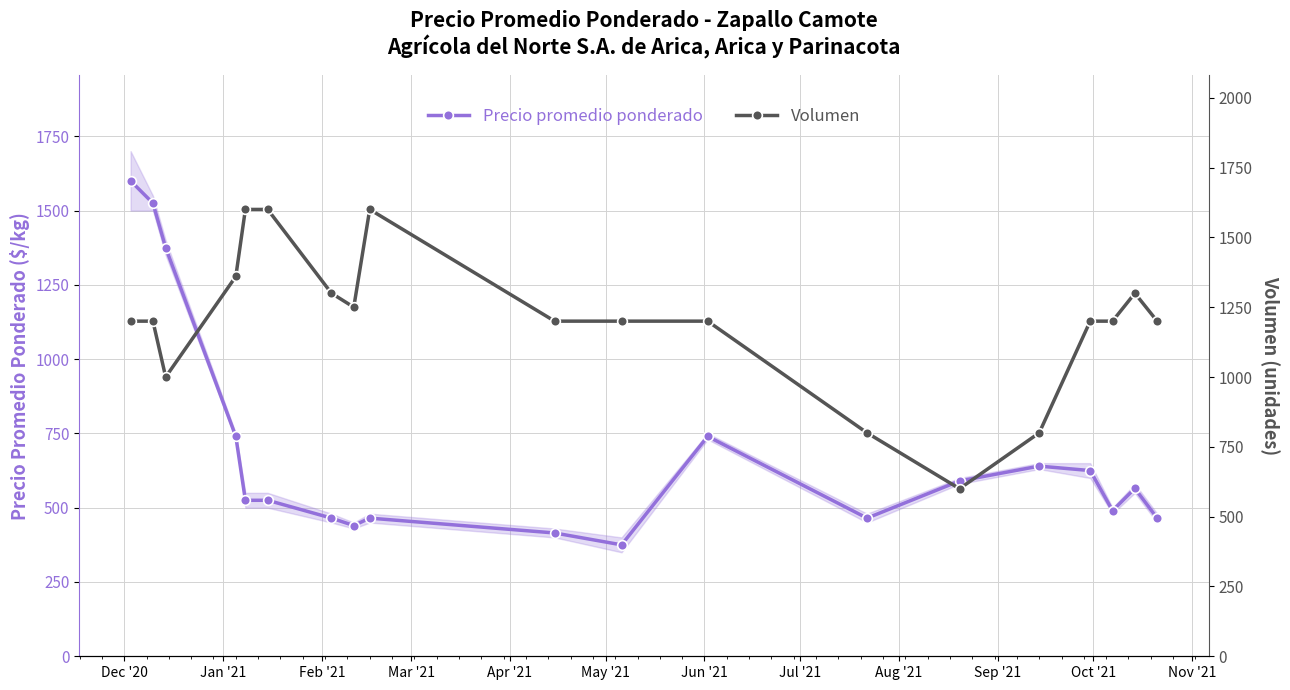

What is the value of the Precio promedio ponderado point at the 10th from the left?

415